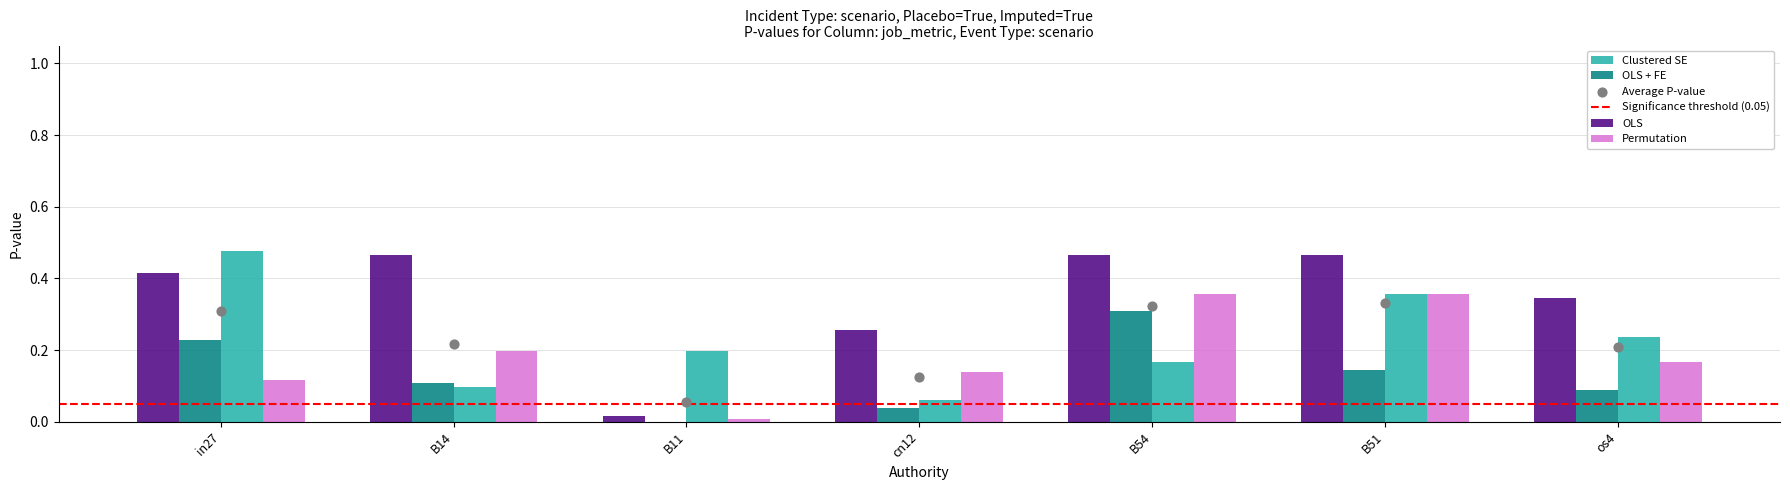

What is the total value across all series at B14?

0.9